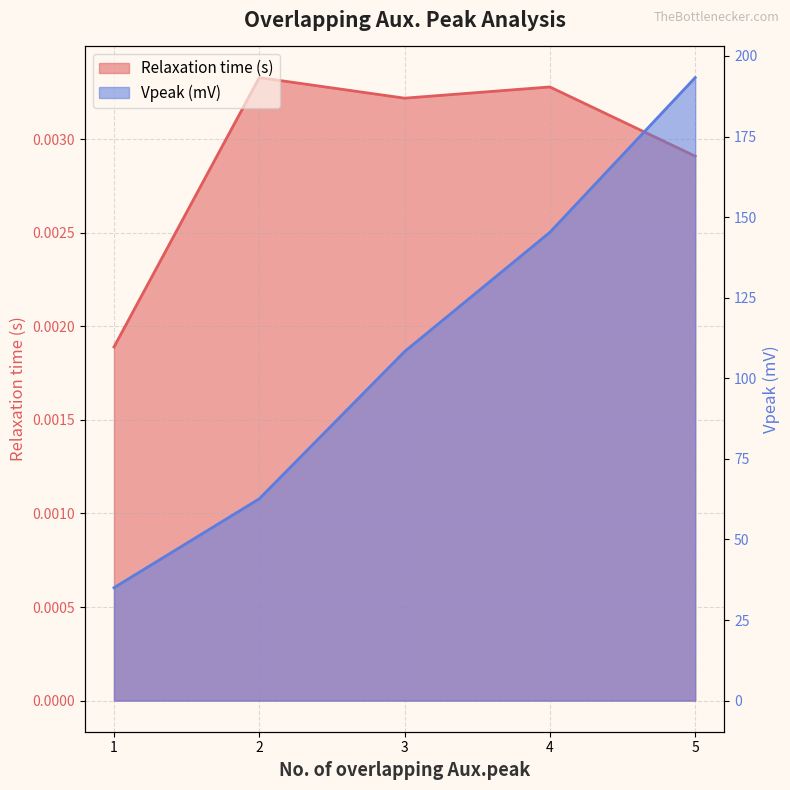

How many lines are shown in the chart?

2